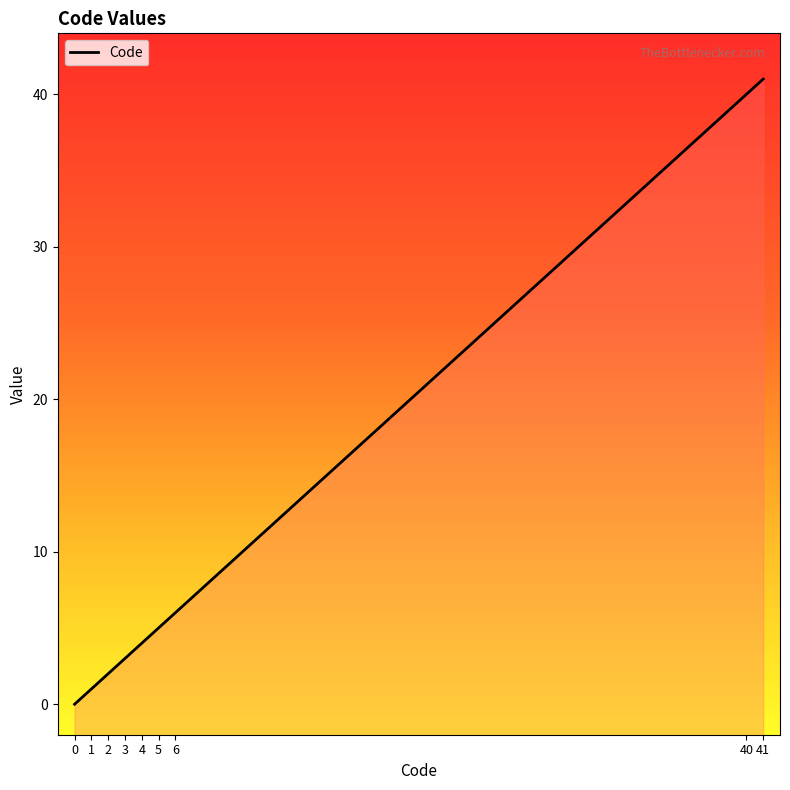

What is the difference between the values at 1 and 5?

4